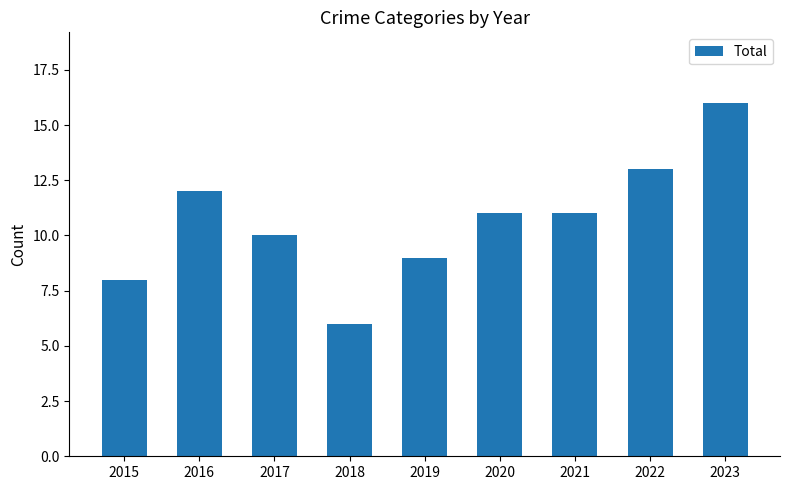

Does the chart contain stacked bars?

No